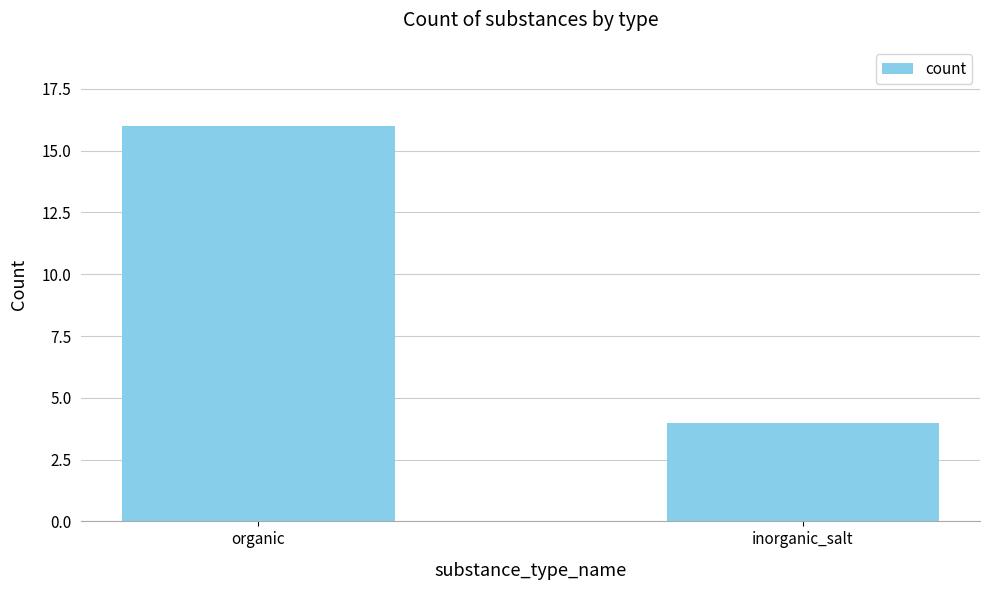

Which label corresponds to the smallest value in the chart?

inorganic_salt